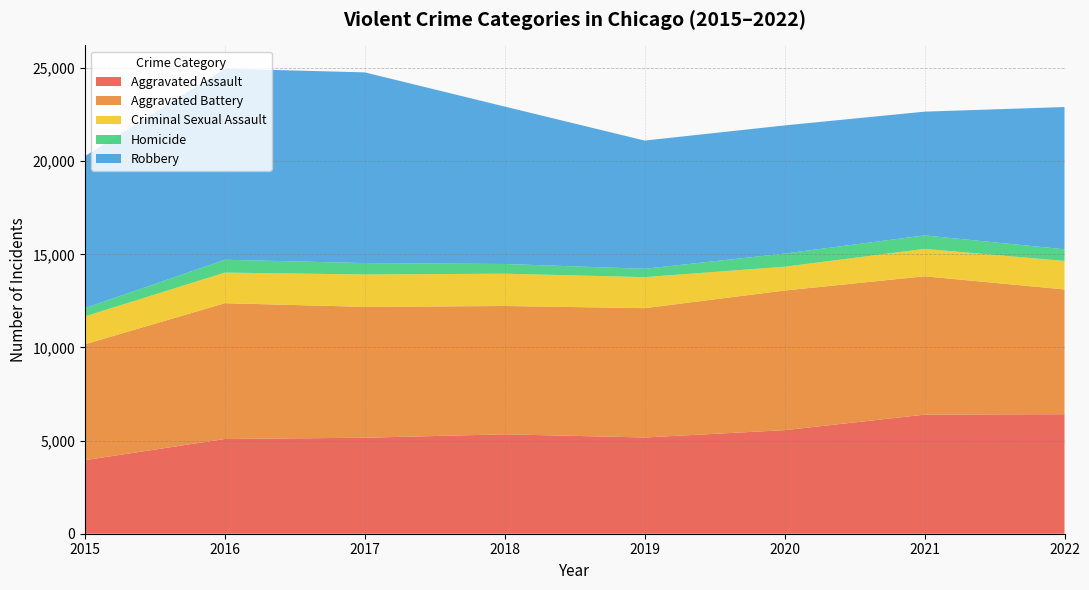

Reading left to right, list all the values displayed in this chart.

Aggravated Assault: 3950	5087	5154	5337	5168	5560	6393	6418
Aggravated Battery: 6222	7290	7026	6890	6943	7497	7429	6698
Criminal Sexual Assault: 1497	1644	1739	1734	1665	1279	1471	1530
Homicide: 442	688	613	521	448	705	724	625
Robbery: 8162	10260	10238	8452	6884	6881	6644	7638